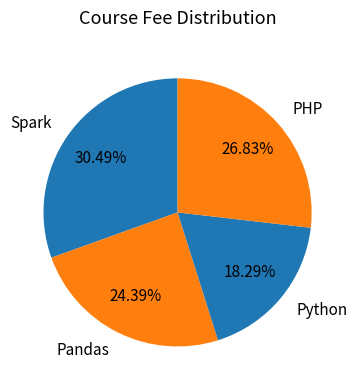

To the nearest percent, what is the combined percentage of Spark and PHP?

57%